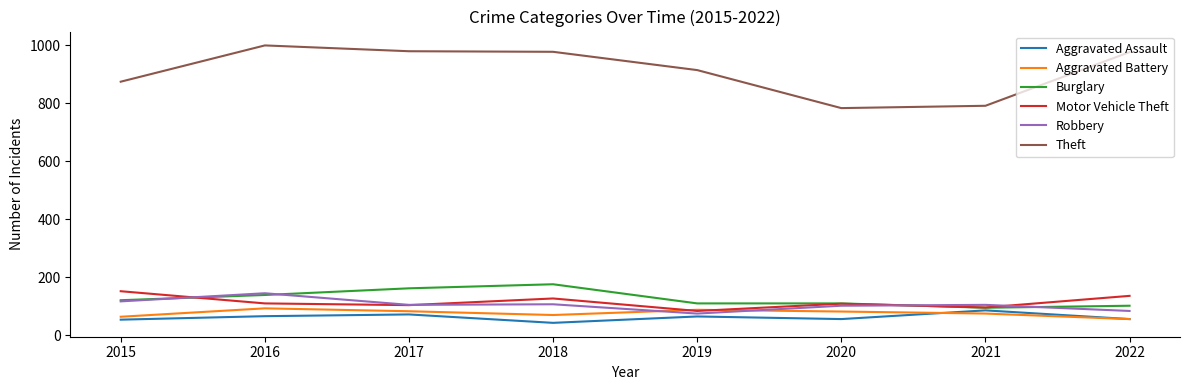

What is the total value across all series at 2018?

1500